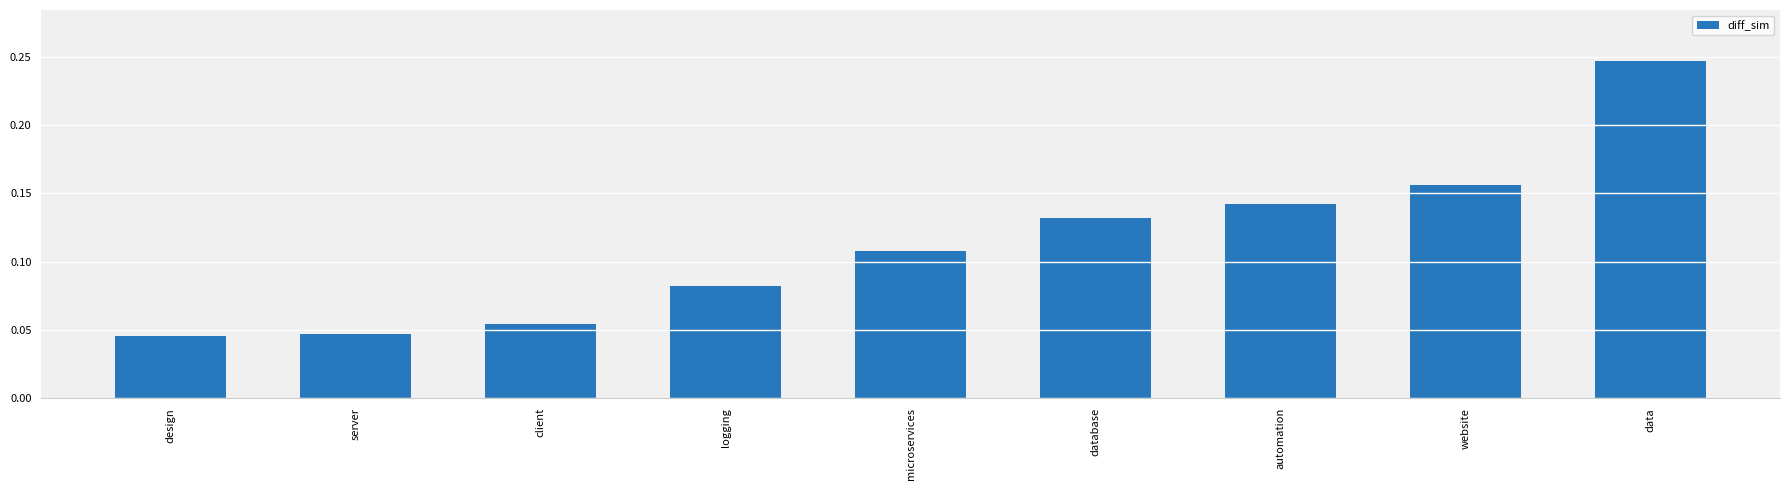

Count the values in the range 0 to 1.

9